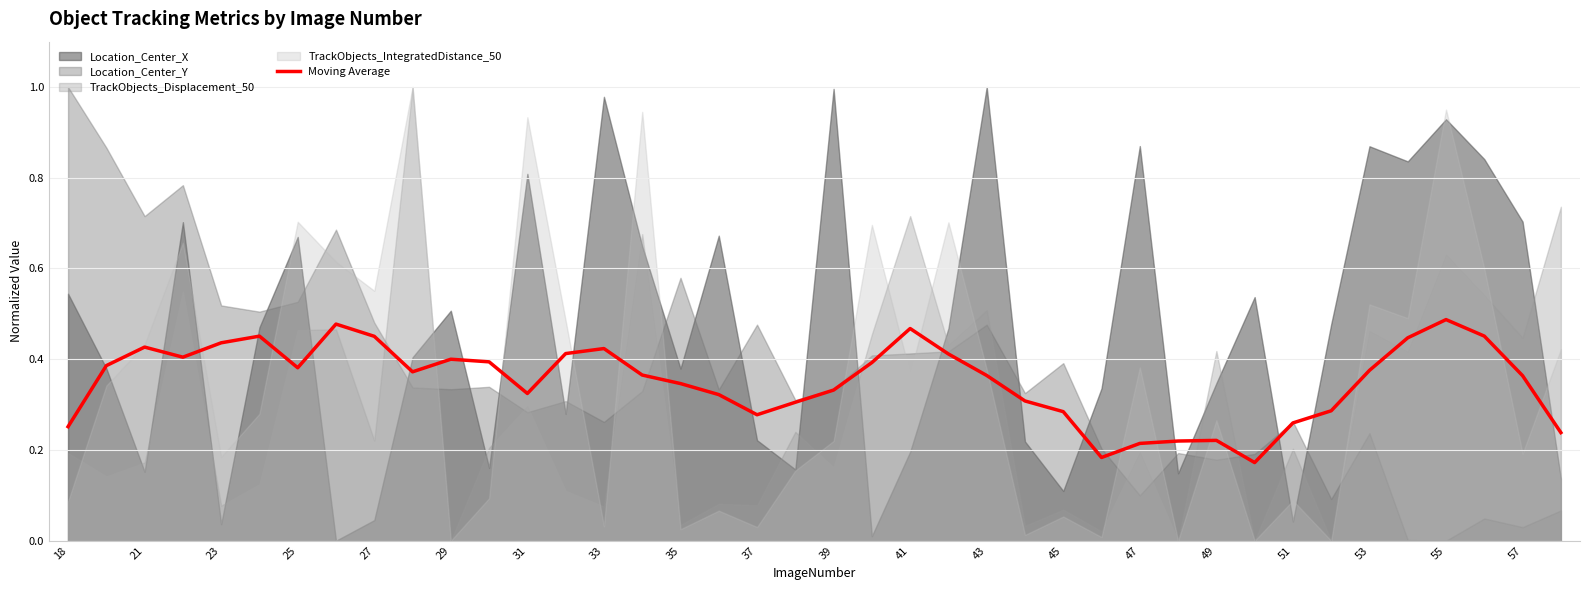

What is the difference between the maximum and minimum values?

0.3